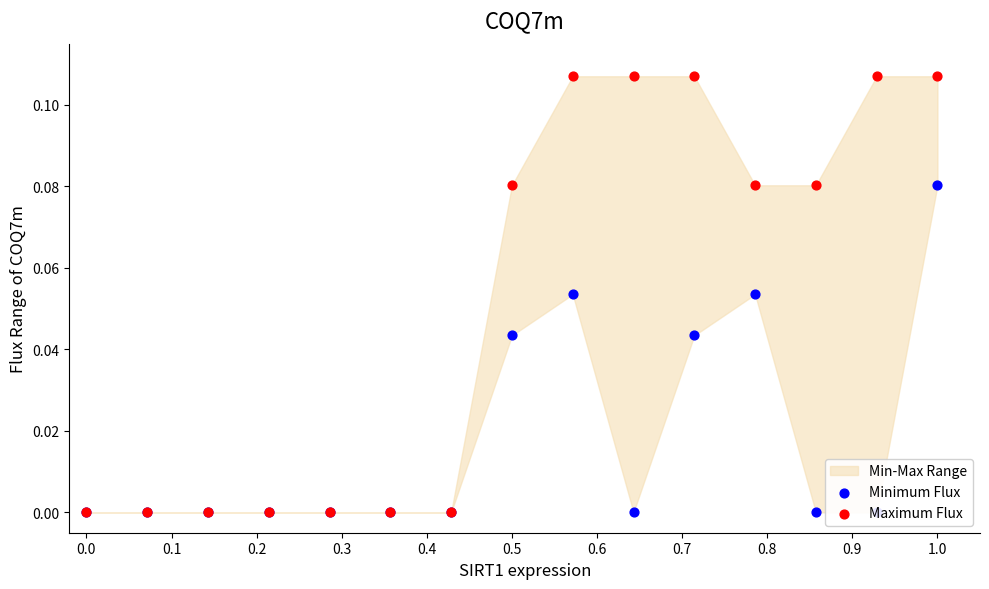

Is the value of Minimum Flux at 11 greater than the value of Maximum Flux at 0.1?

Yes